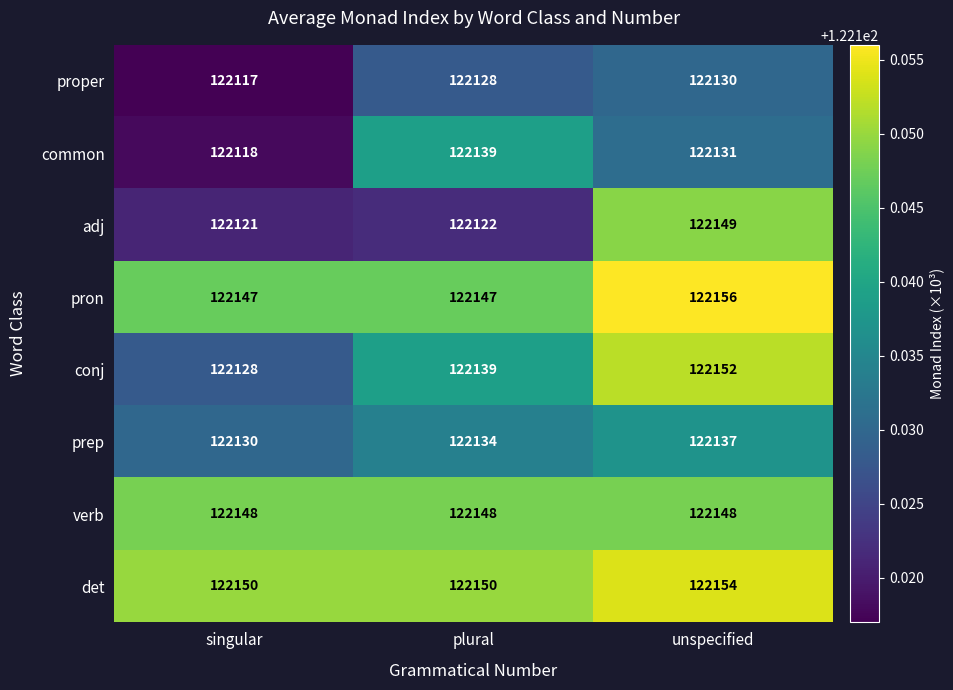

Reading right to left, extract all data points from this chart.

proper: 122130	122128	122117
common: 122131	122139	122118
adj: 122149	122122	122121
pron: 122156	122147	122147
conj: 122152	122139	122128
prep: 122137	122134	122130
verb: 122148	122148	122148
det: 122154	122150	122150